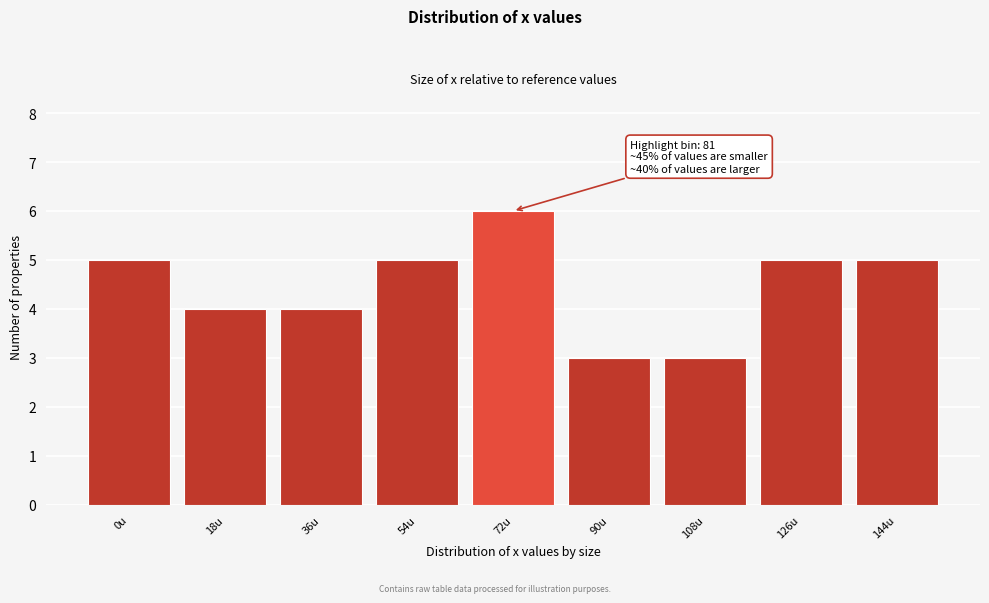

Reading left to right, extract all data points from this chart.

5	4	4	5	6	3	3	5	5